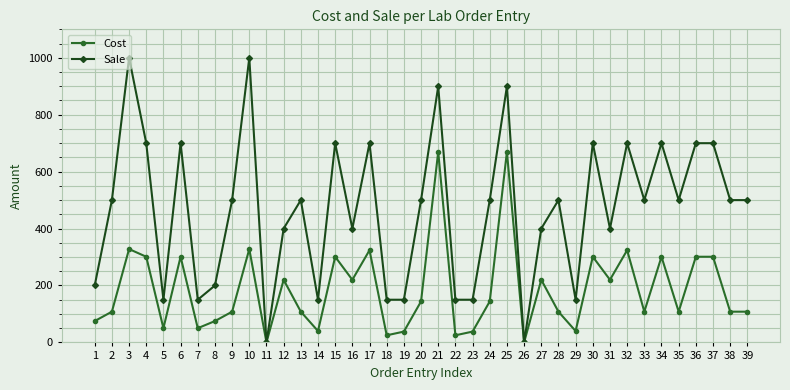

What is the difference between the maximum and minimum values in the Sale series?

1000